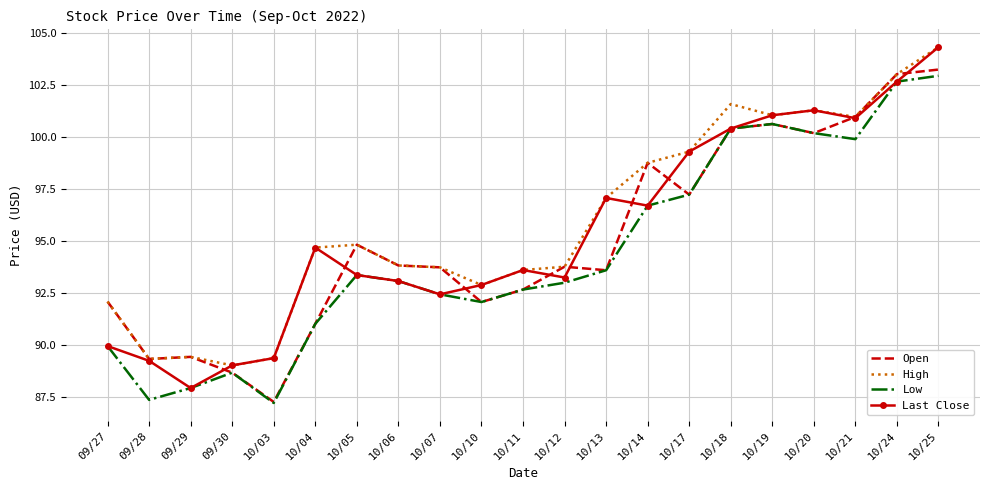

Which category has the lowest value in the Last Close series?

09/29